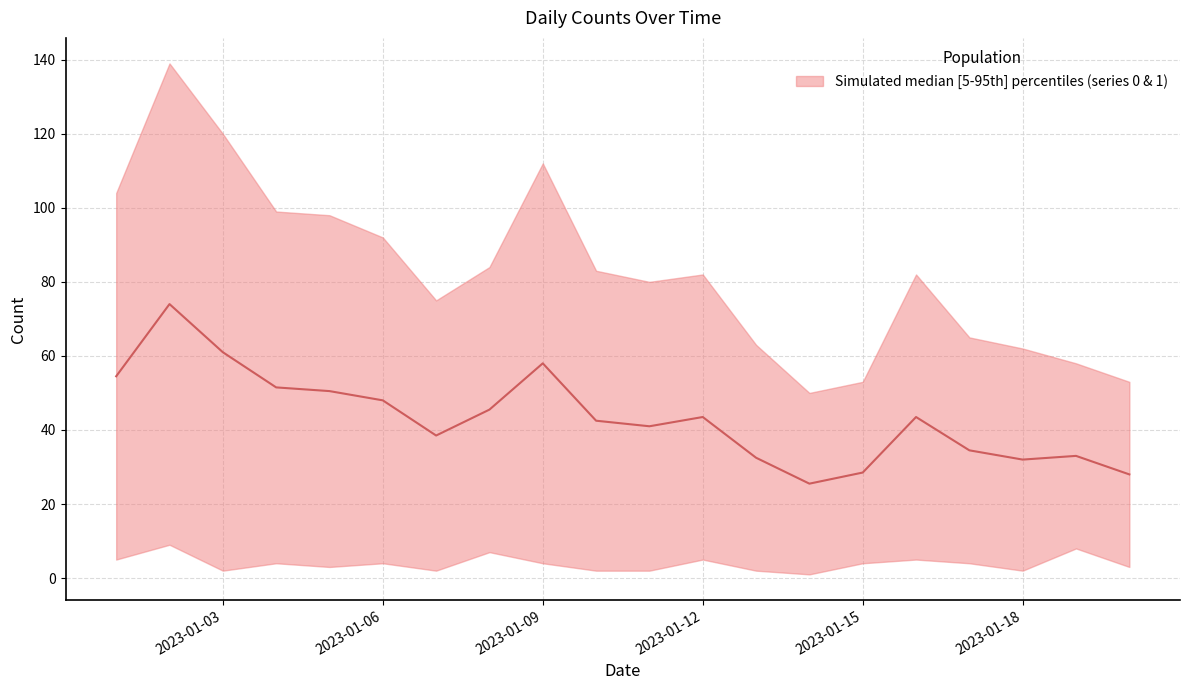

Reading left to right, transcribe all the data shown in this chart.

54.5	74.0	61.0	51.5	50.5	48.0	38.5	45.5	58.0	42.5	41.0	43.5	32.5	25.5	28.5	43.5	34.5	32.0	33.0	28.0